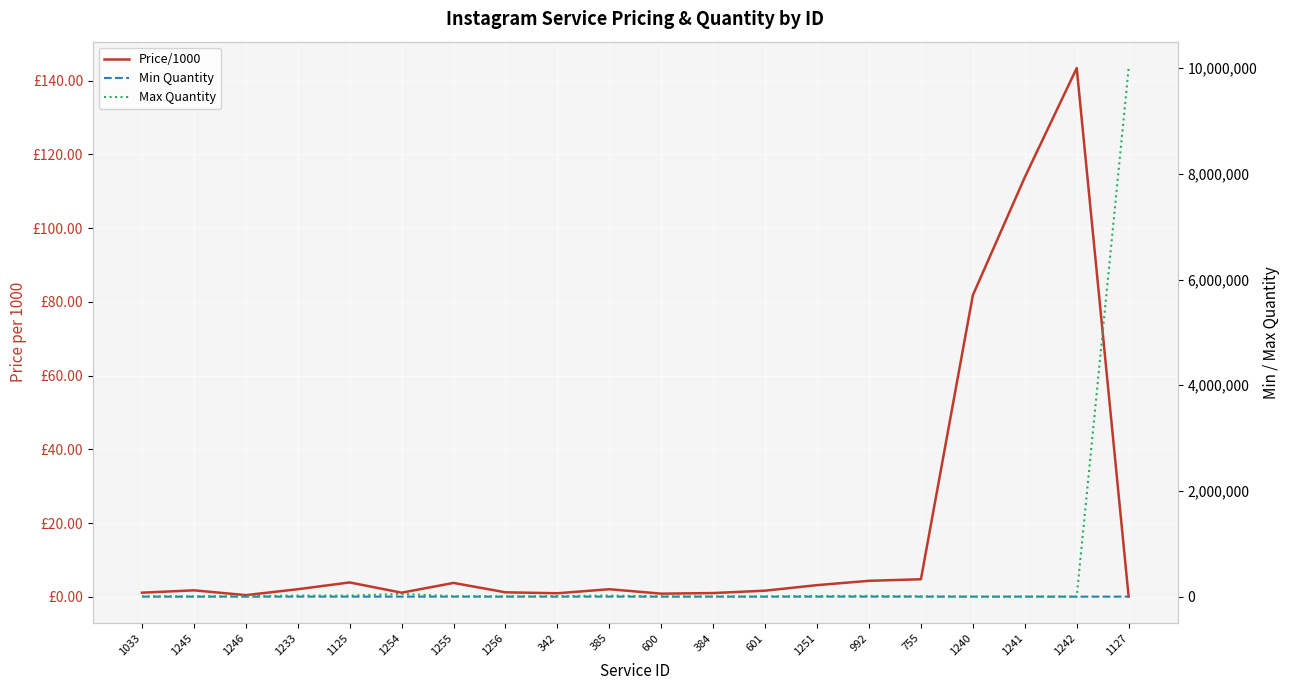

The value of Min Quantity at 1246 is 100.0. True or false?

True